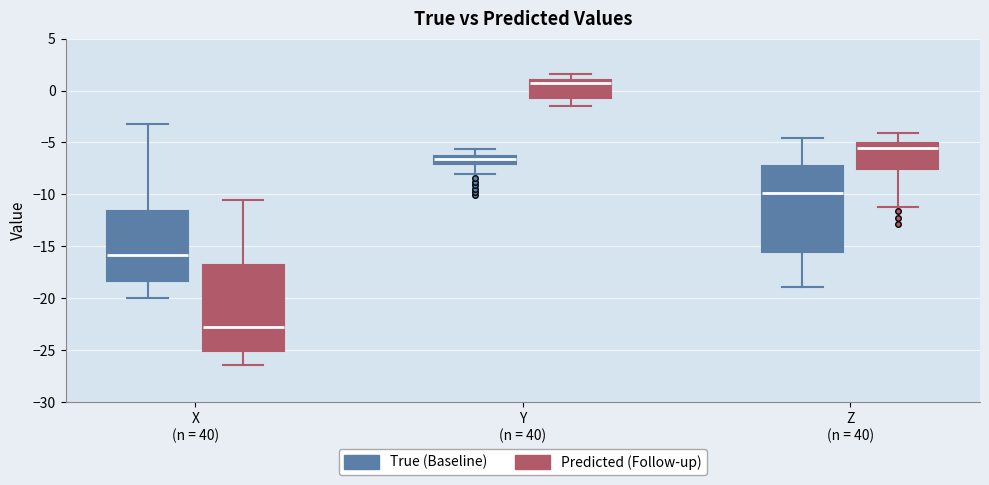

Which box has the highest median line?

Y (n = 40) (Predicted (Follow-up))